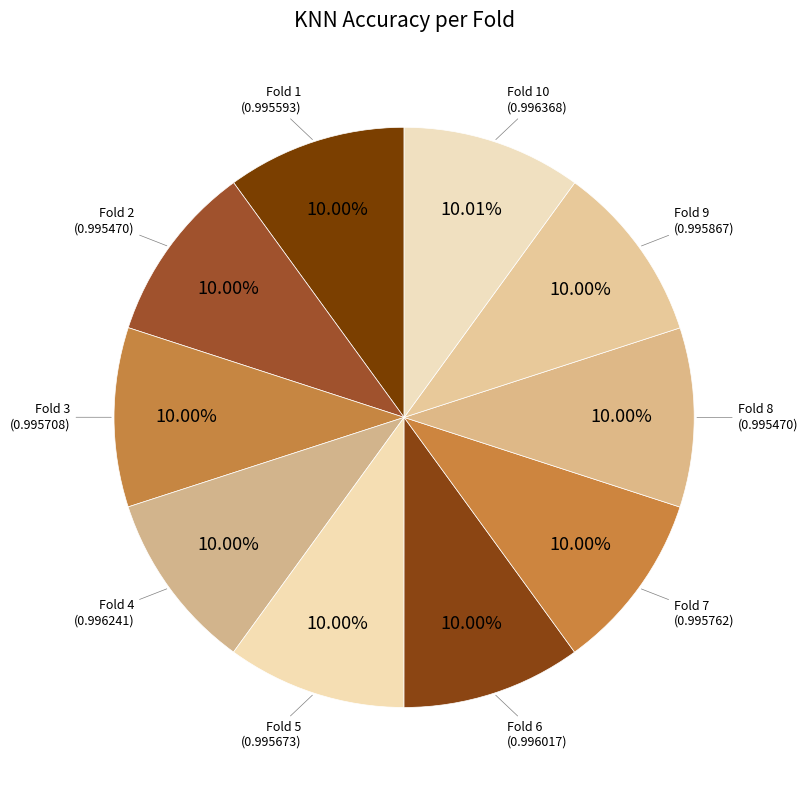

Is the sum of Fold 7 and Fold 6 greater than half?

No